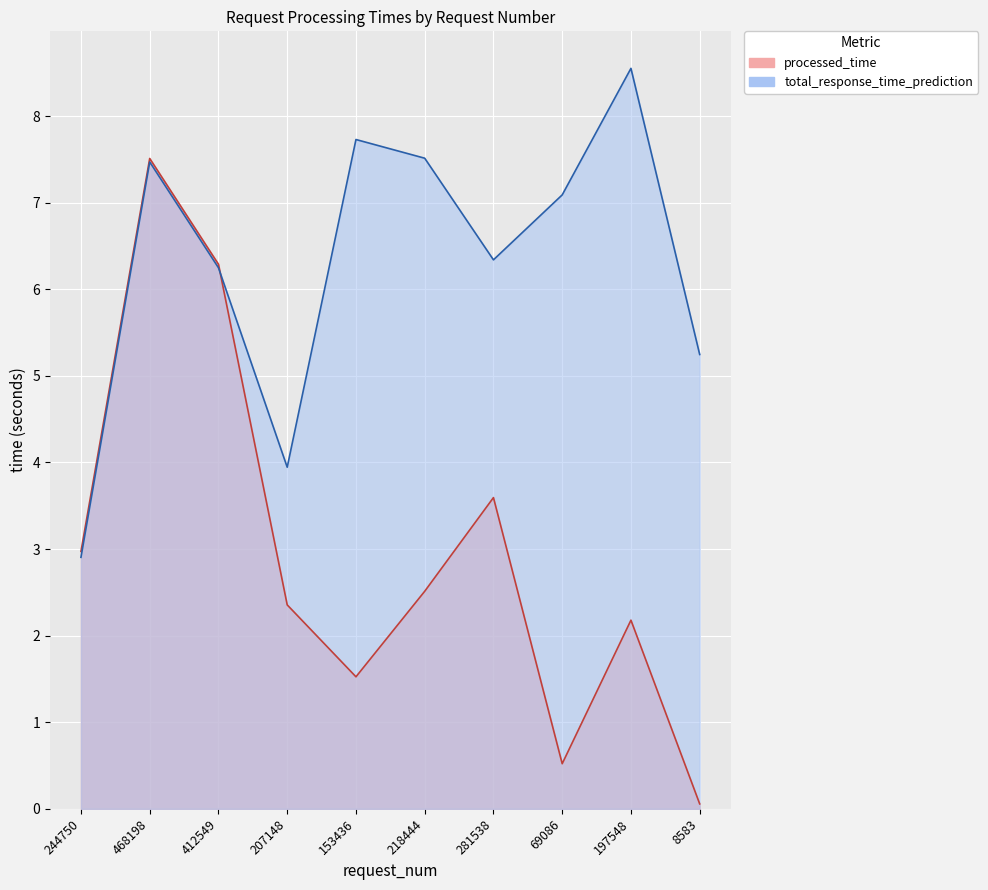

What is the label of the 10th point from the right?

244750